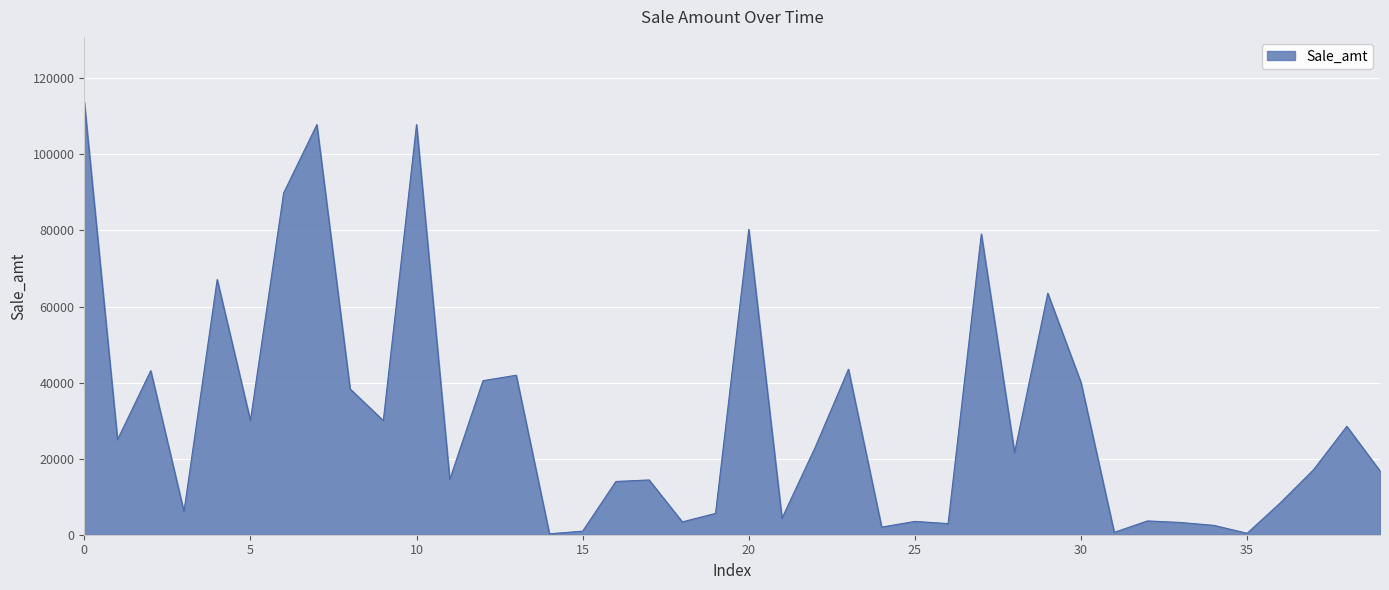

What is the difference between the maximum and minimum values?

113560.0